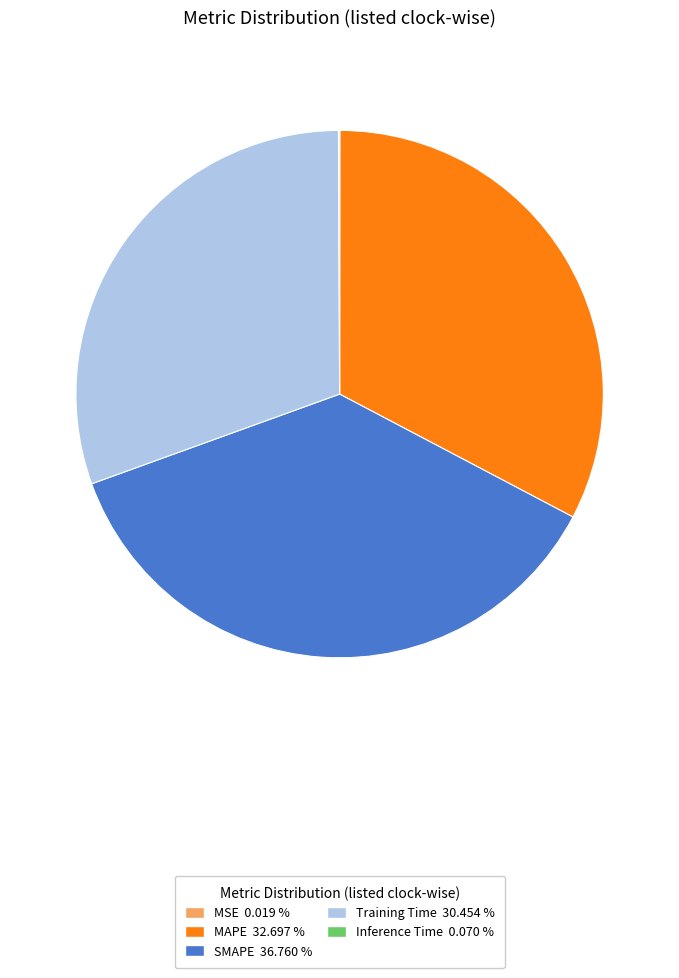

Between SMAPE and Training Time, which is larger?

SMAPE